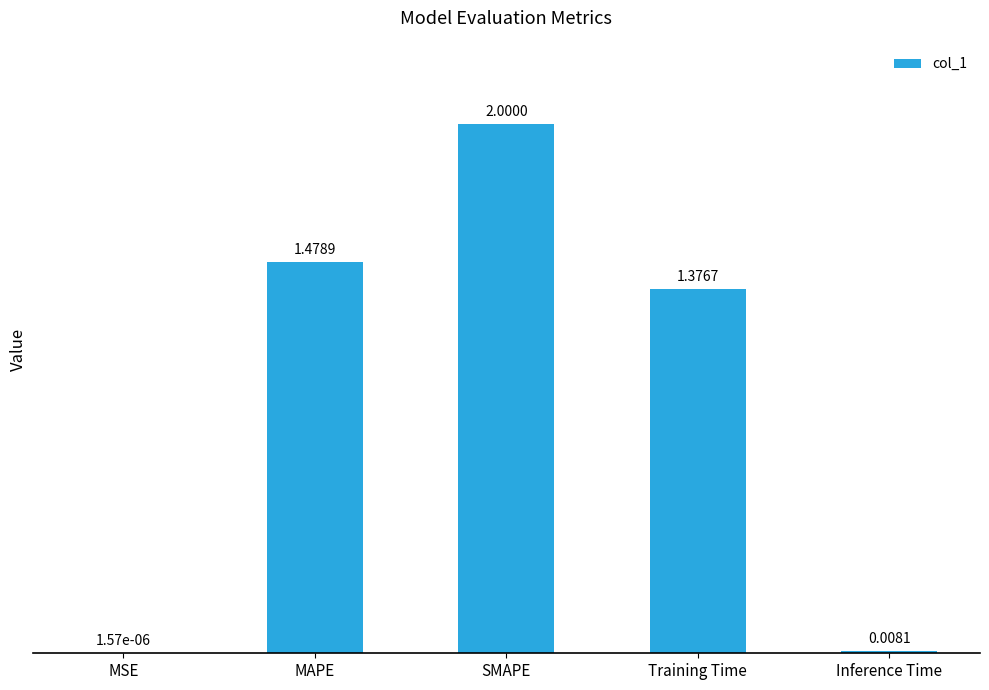

At which label is the value closest to 1?

Training Time